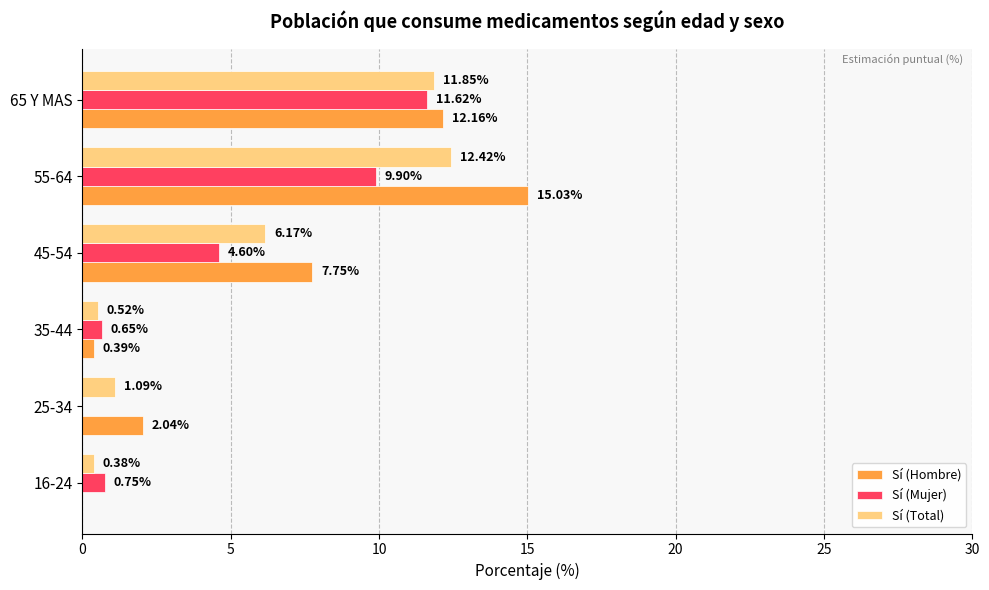

What is the sum of the Sí (Total) values at 25-34 and 16-24?

1.5